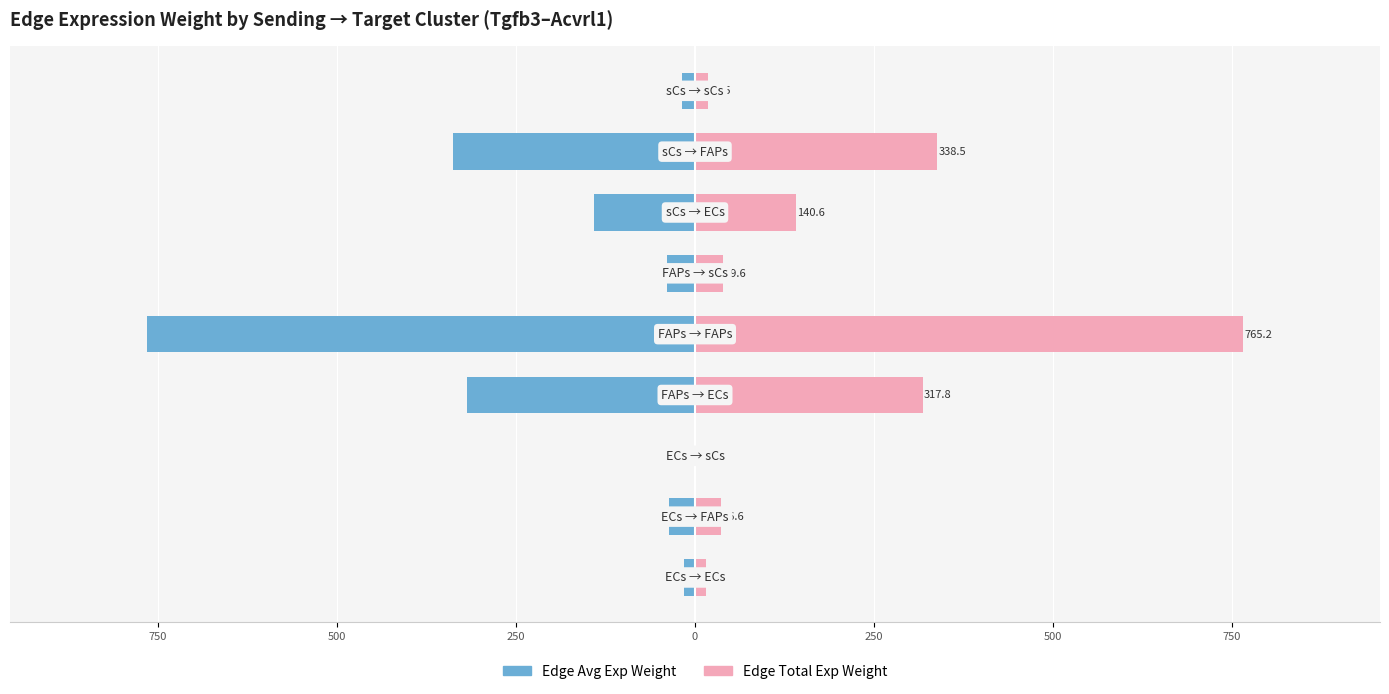

Which series has the largest range (max minus min)?

Edge Avg Exp Weight